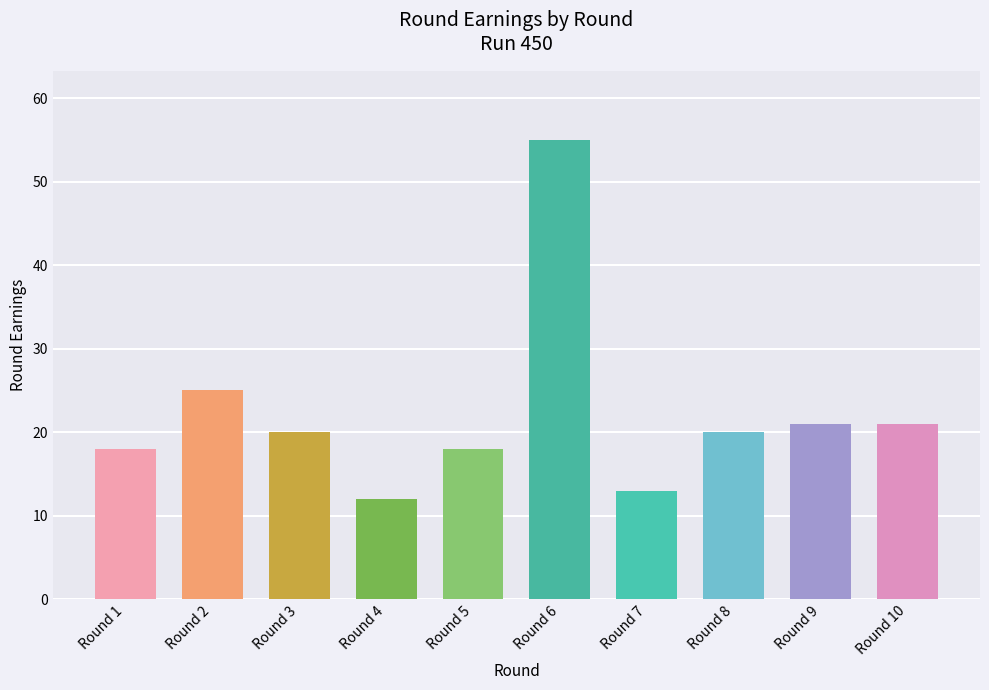

How many bars are there in total?

10